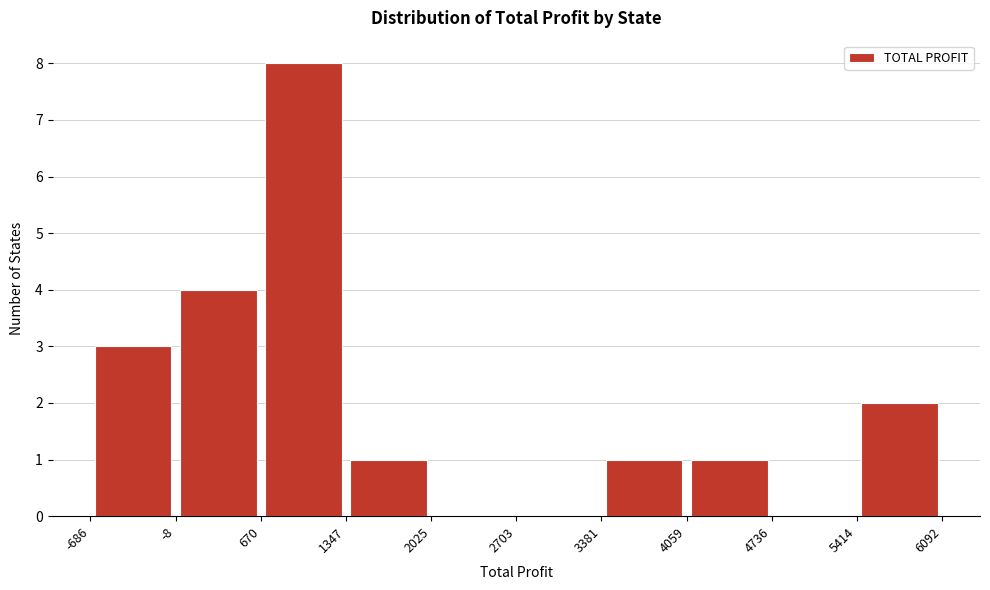

Reading left to right, transcribe this chart: for each bar, give the range it covers on the x-axis and its height. The values are not printed on the chart, so give them approximately, as read against the axis.

-686 to -8: 3
-8 to 670: 4
670 to 1347: 8
1347 to 2025: 1
2025 to 2703: 0
2703 to 3381: 0
3381 to 4059: 1
4059 to 4736: 1
4736 to 5414: 0
5414 to 6092: 2